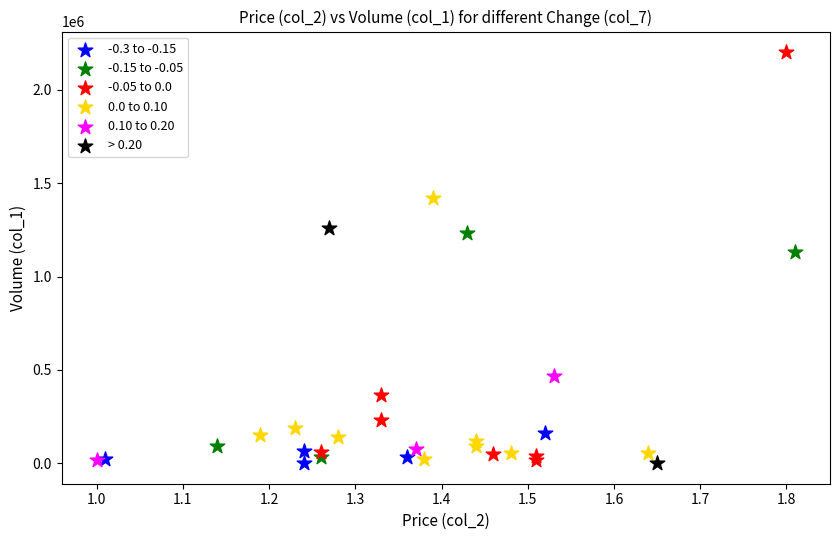

What are all the series names shown in the legend?

-0.3 to -0.15, -0.15 to -0.05, -0.05 to 0.0, 0.0 to 0.10, 0.10 to 0.20, > 0.20